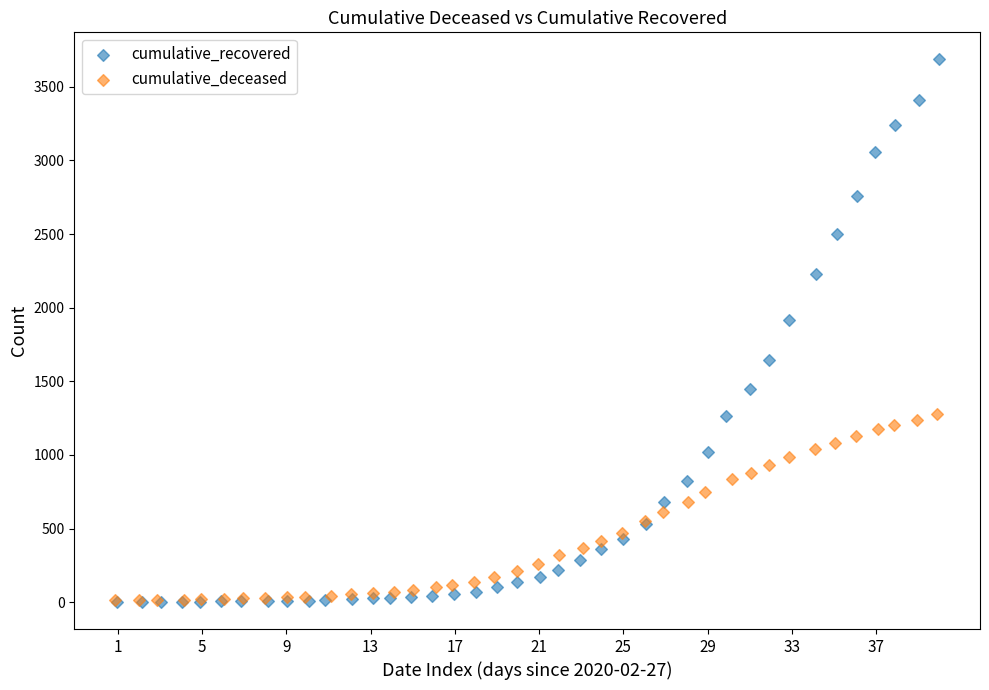

Which series contains the highest Y value?

cumulative_recovered